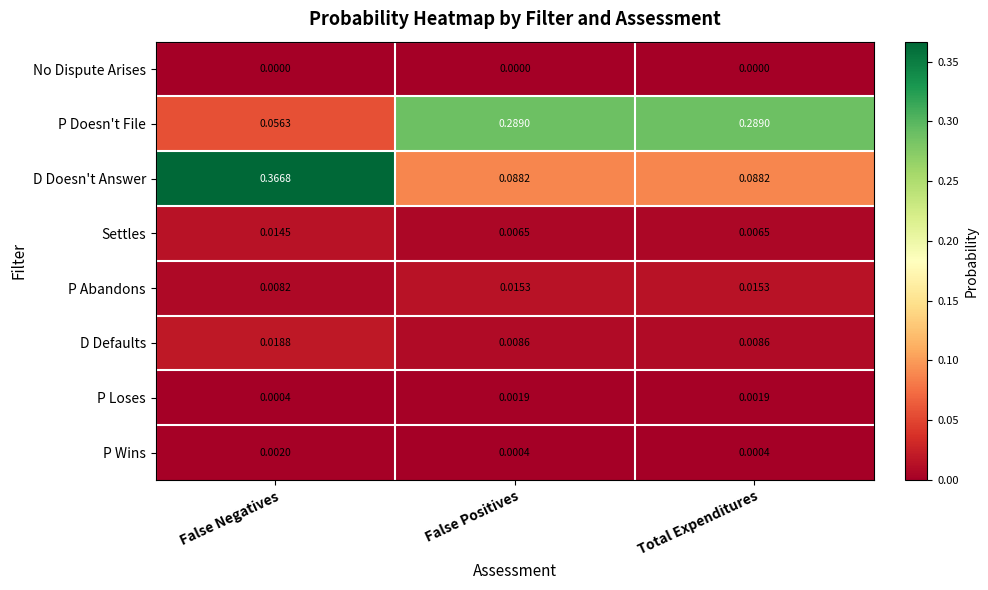

Which series has the largest total across all categories?

P Doesn't File